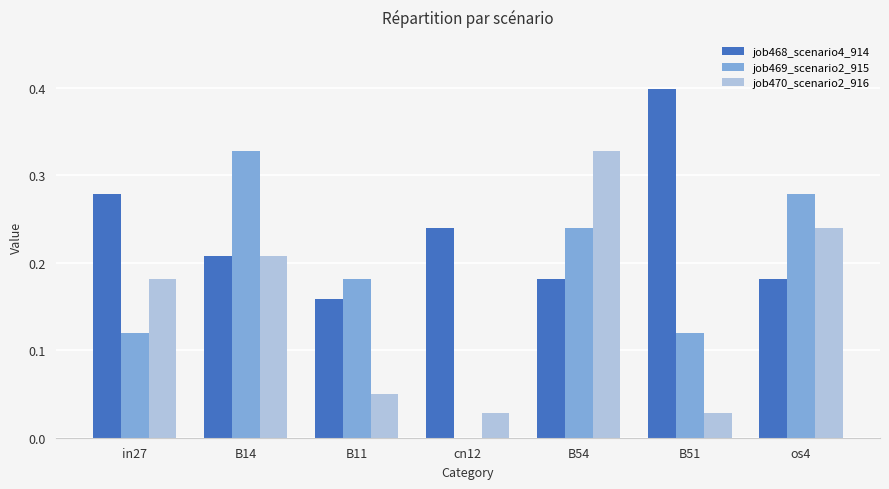

Is the value of job470_scenario2_916 at B54 greater than the value of job469_scenario2_915 at B54?

Yes